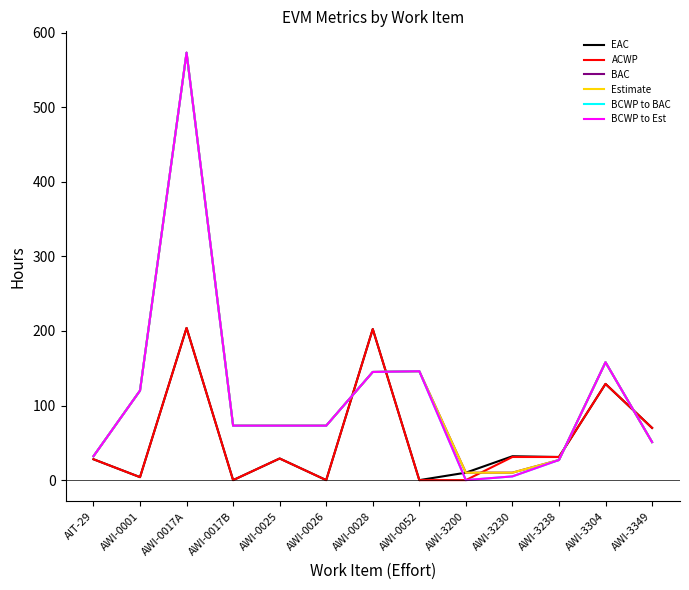

What is the total value across all series at AWI-0052?

584.0